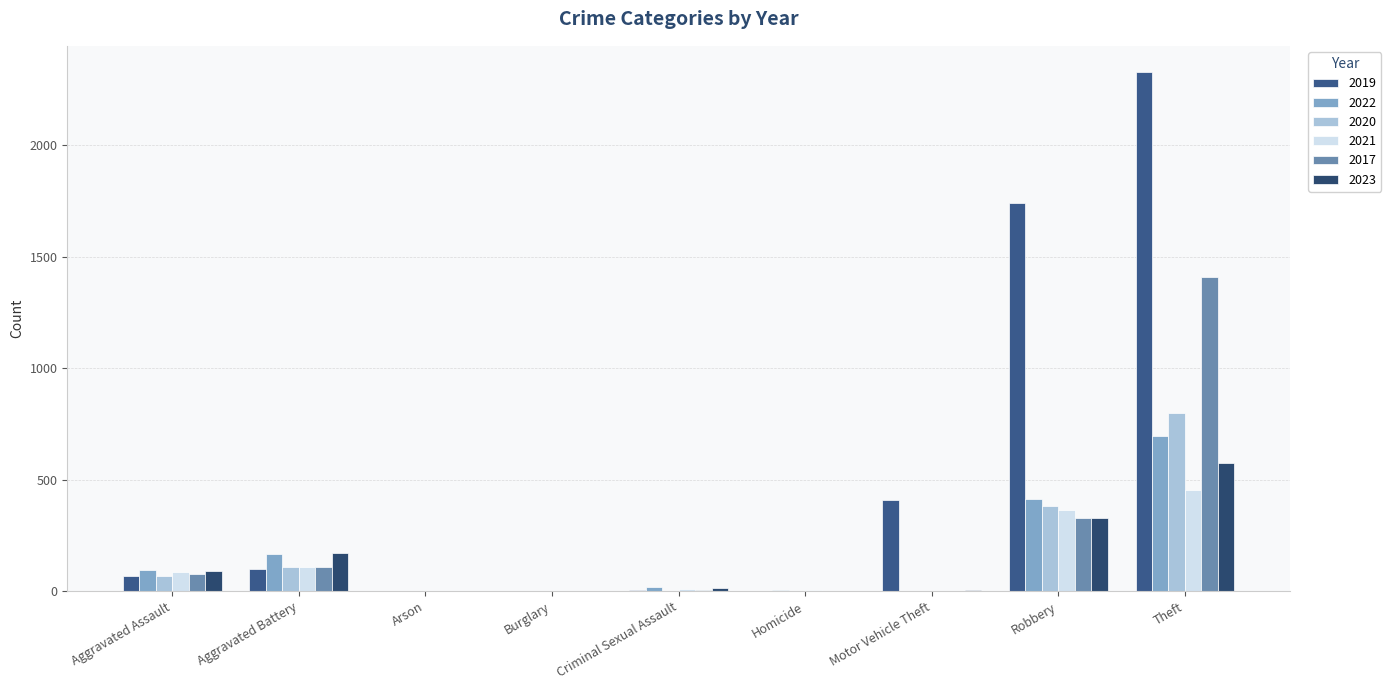

At which label is 2023 closest to 287?

Robbery